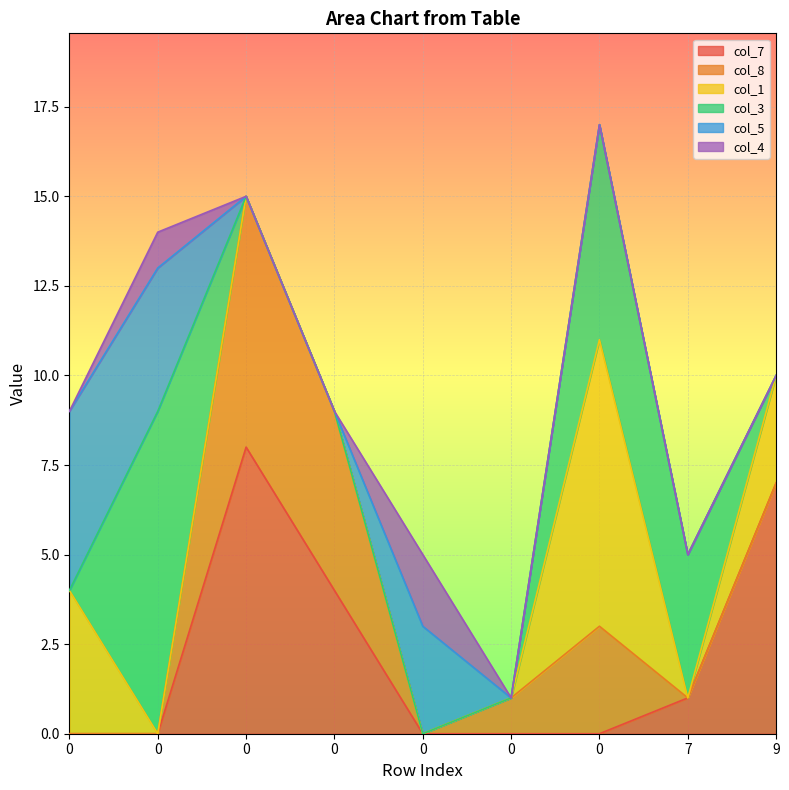

What are all the series names shown in the legend?

col_7, col_8, col_1, col_3, col_5, col_4